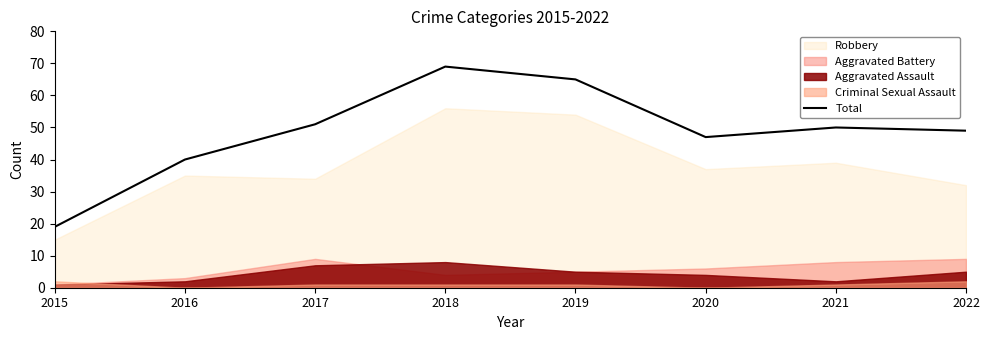

Reading right to left, list all the values displayed in this chart.

2022=49	2021=50	2020=47	2019=65	2018=69	2017=51	2016=40	2015=19